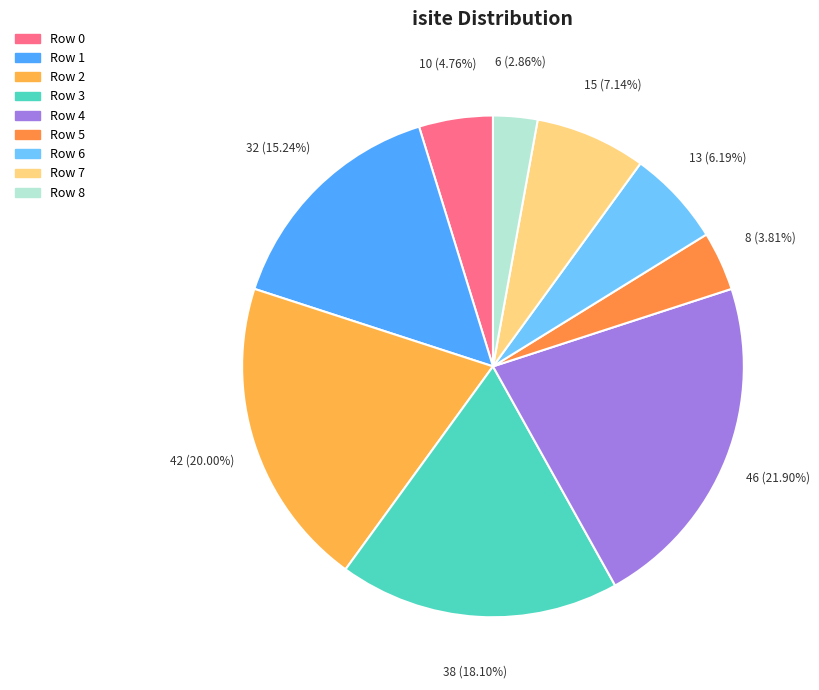

Count the number of slices in the pie.

9